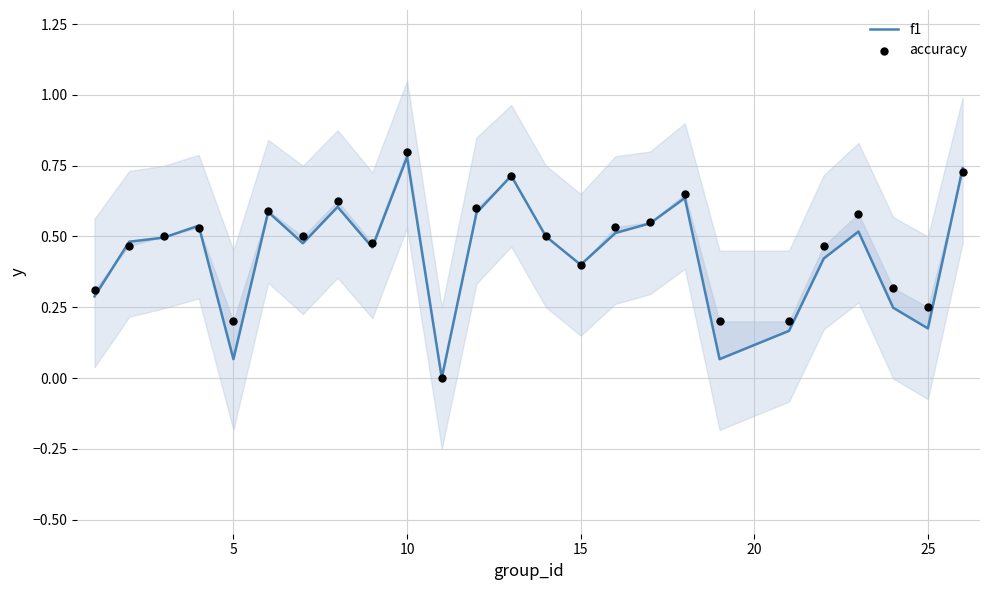

What are all the series names shown in the legend?

f1, accuracy